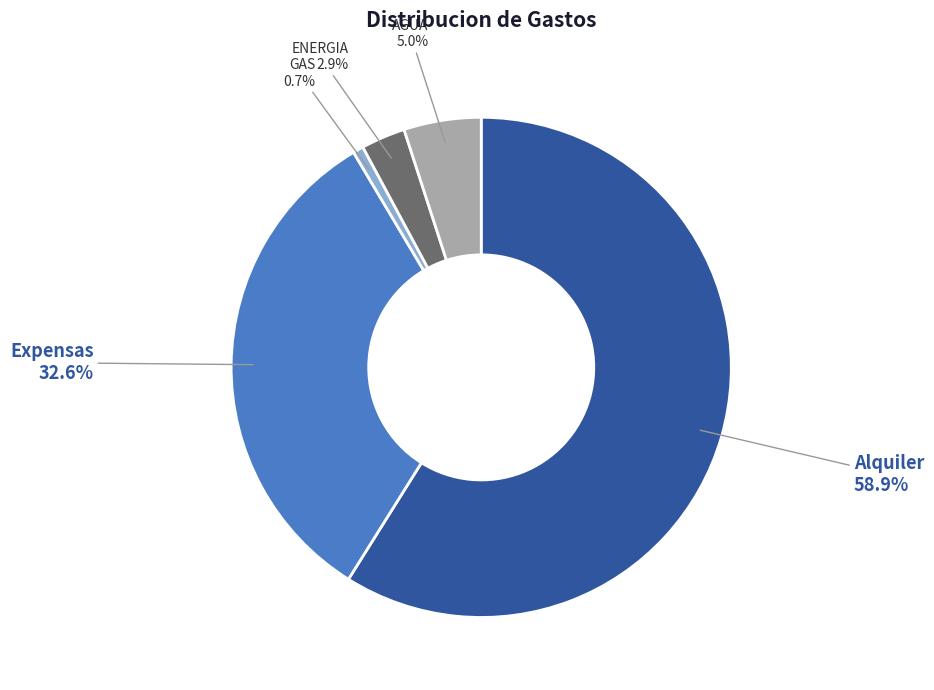

What portion of the pie excludes AGUA?

95.0%